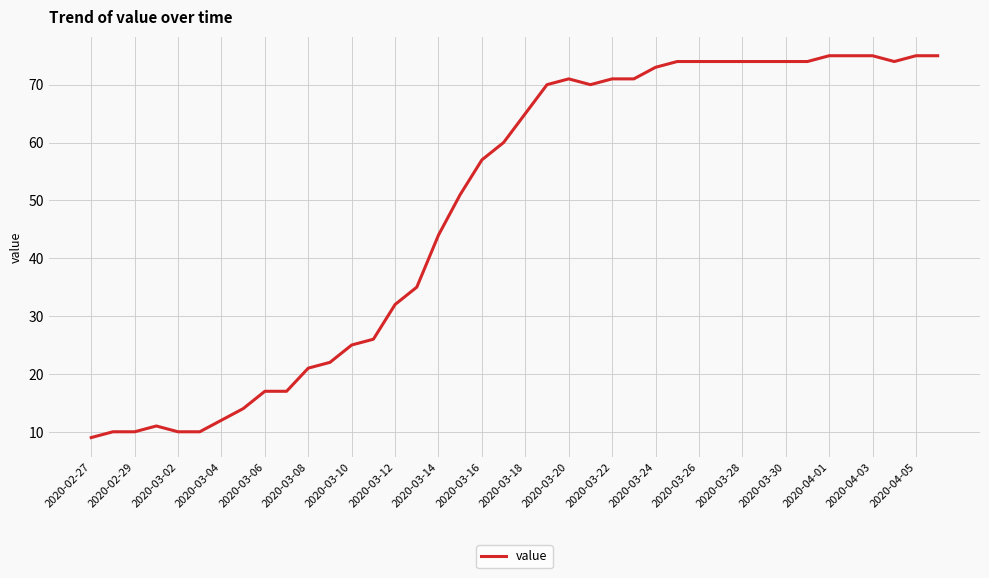

What is the greatest value displayed?

75